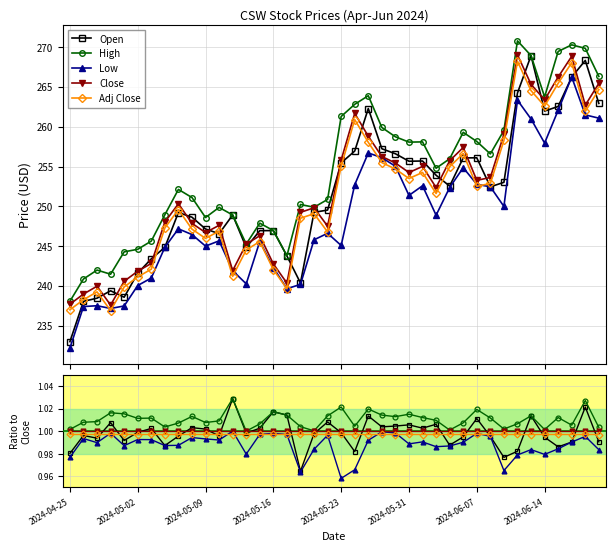

True or false: High and Low cross at least once.

False